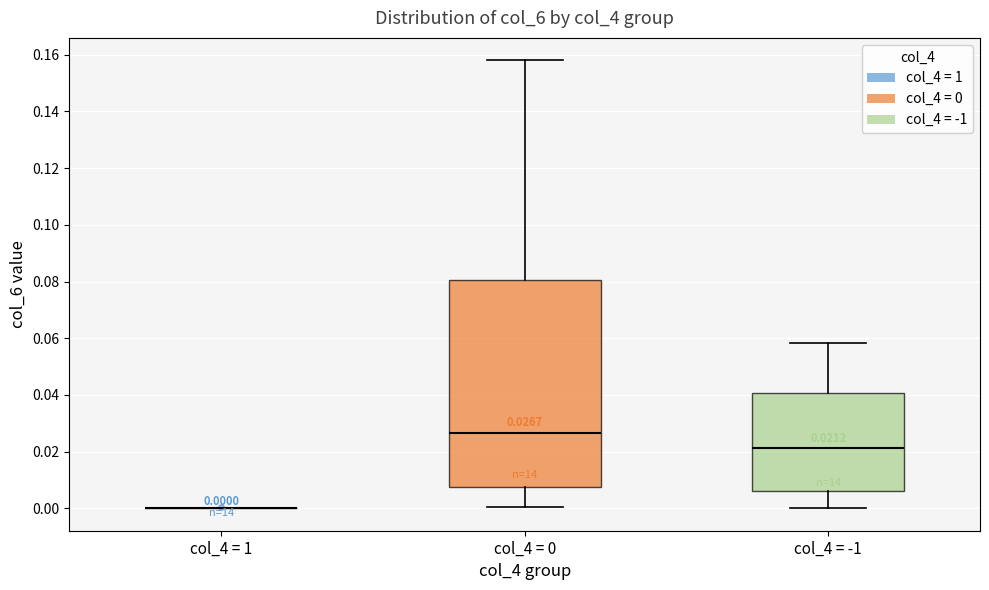

Comparing the boxes themselves (not the whiskers), which one is the tallest?

col_4 = 0